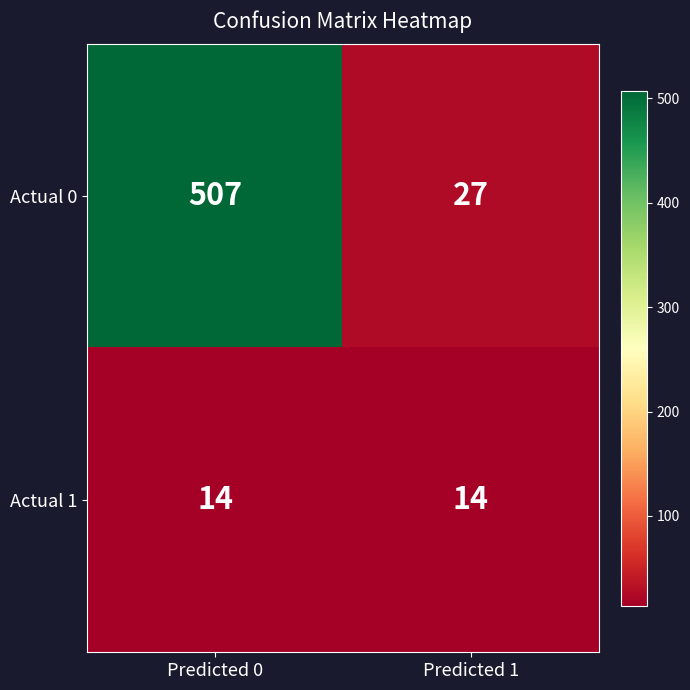

Between Predicted 0 and Predicted 1, which series saw the biggest shift?

Actual 0